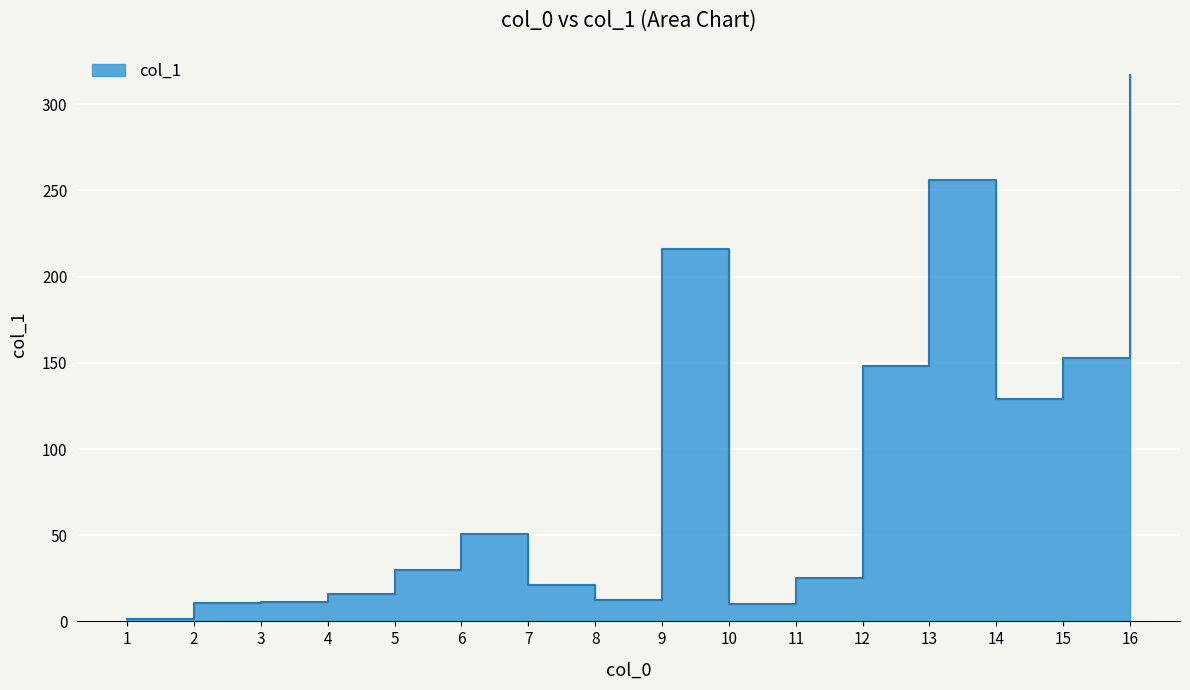

At which category does the data reach its first local peak?

6